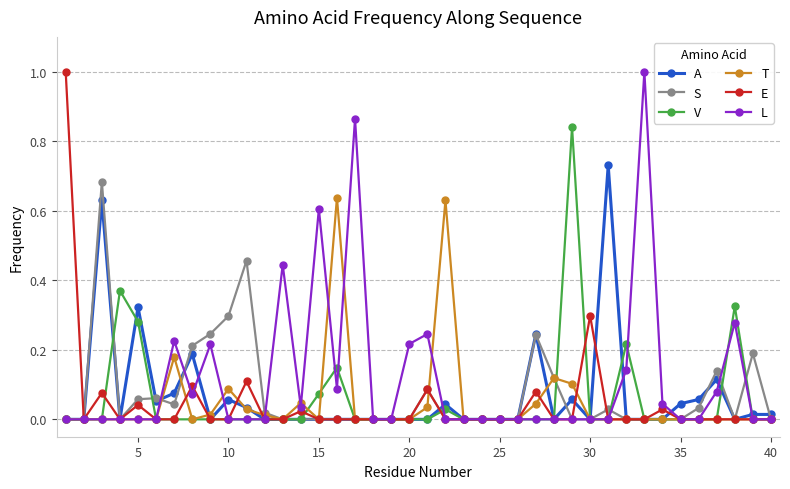

What is the greatest value displayed?

1.0